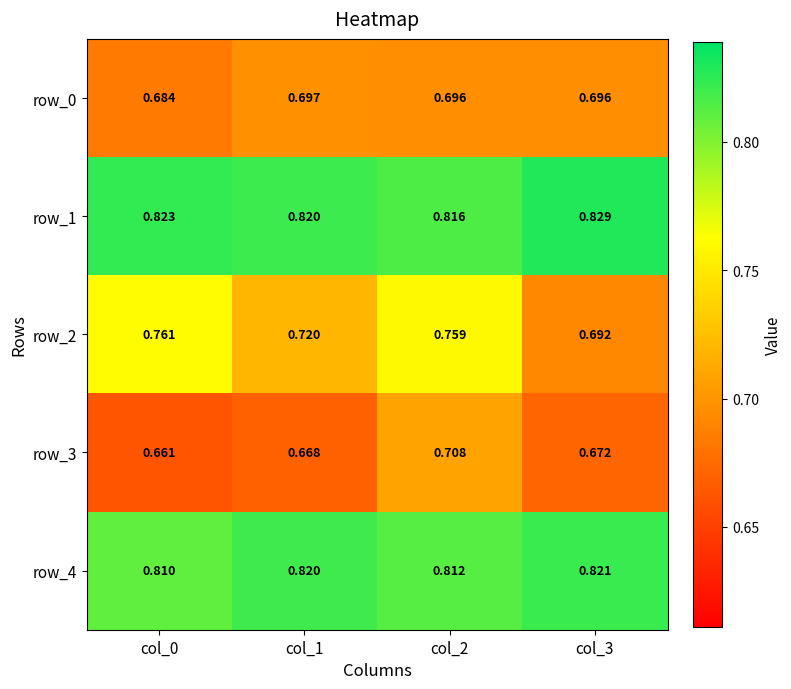

Is the value of row_0 at col_2 greater than the value of row_1 at col_0?

No